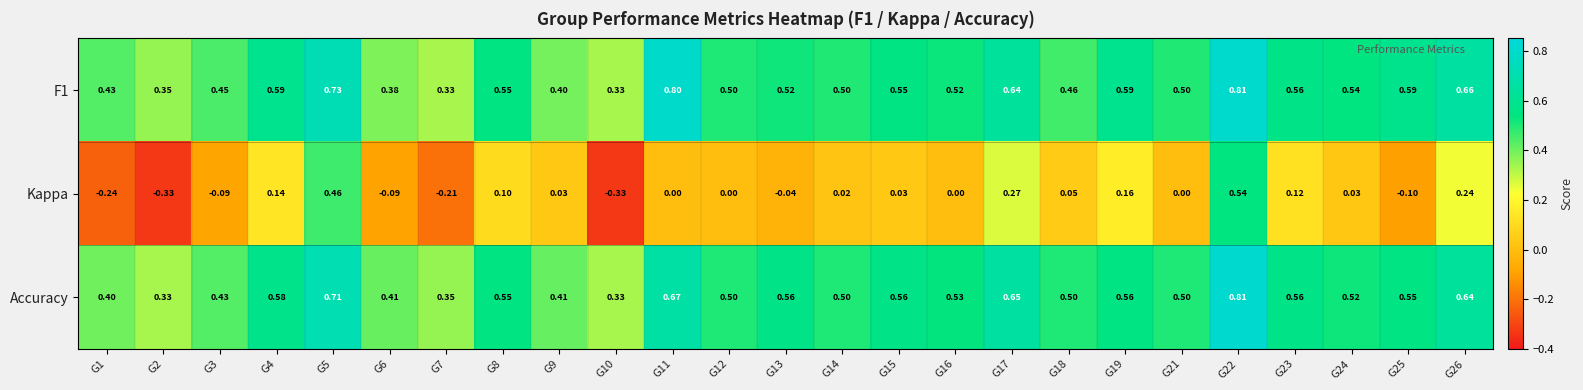

Between G10 and G12, which series saw the biggest shift?

Kappa